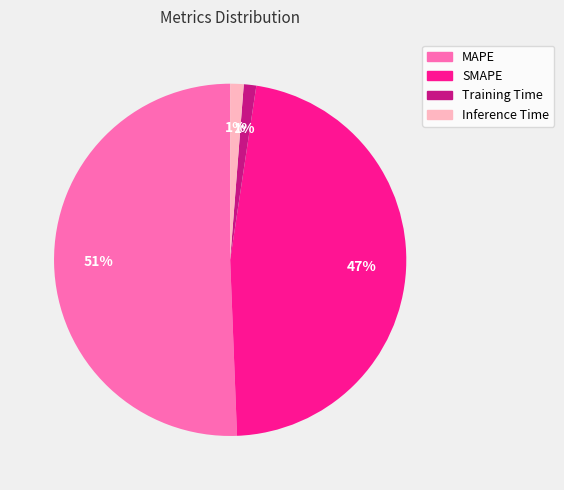

Between MAPE and Training Time, which is larger?

MAPE